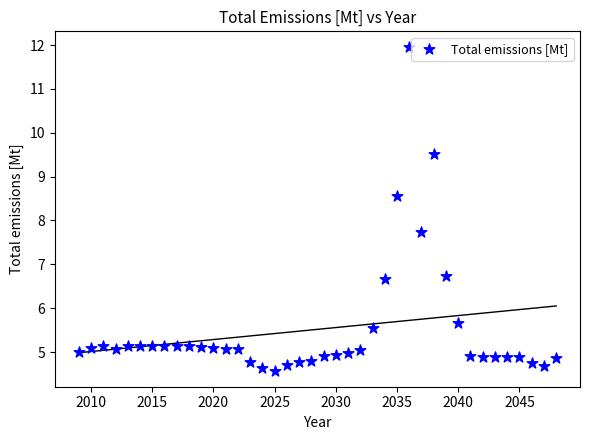

What Y value in the scatter plot is closest to 8?

7.7